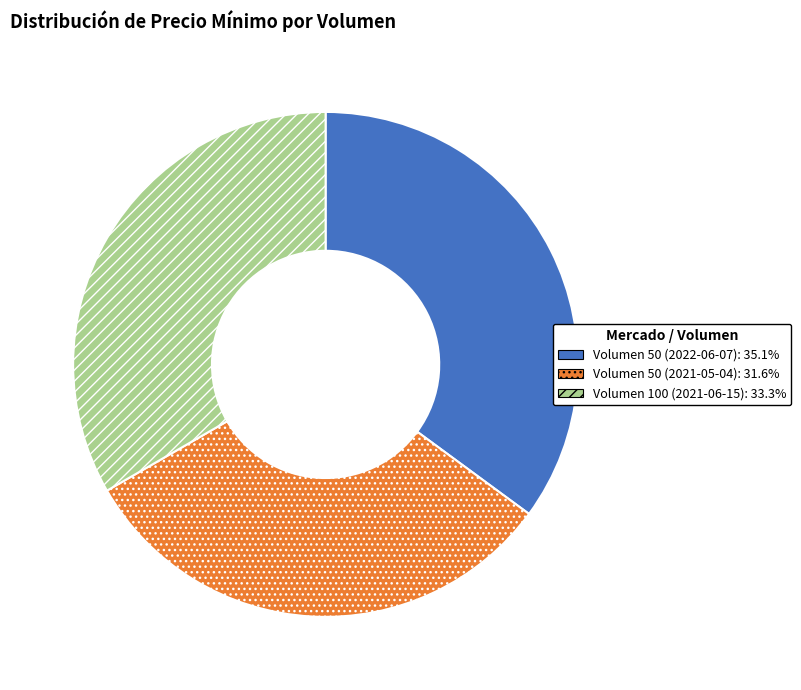

Which slice is the largest?

Volumen 50 (2022-06-07)